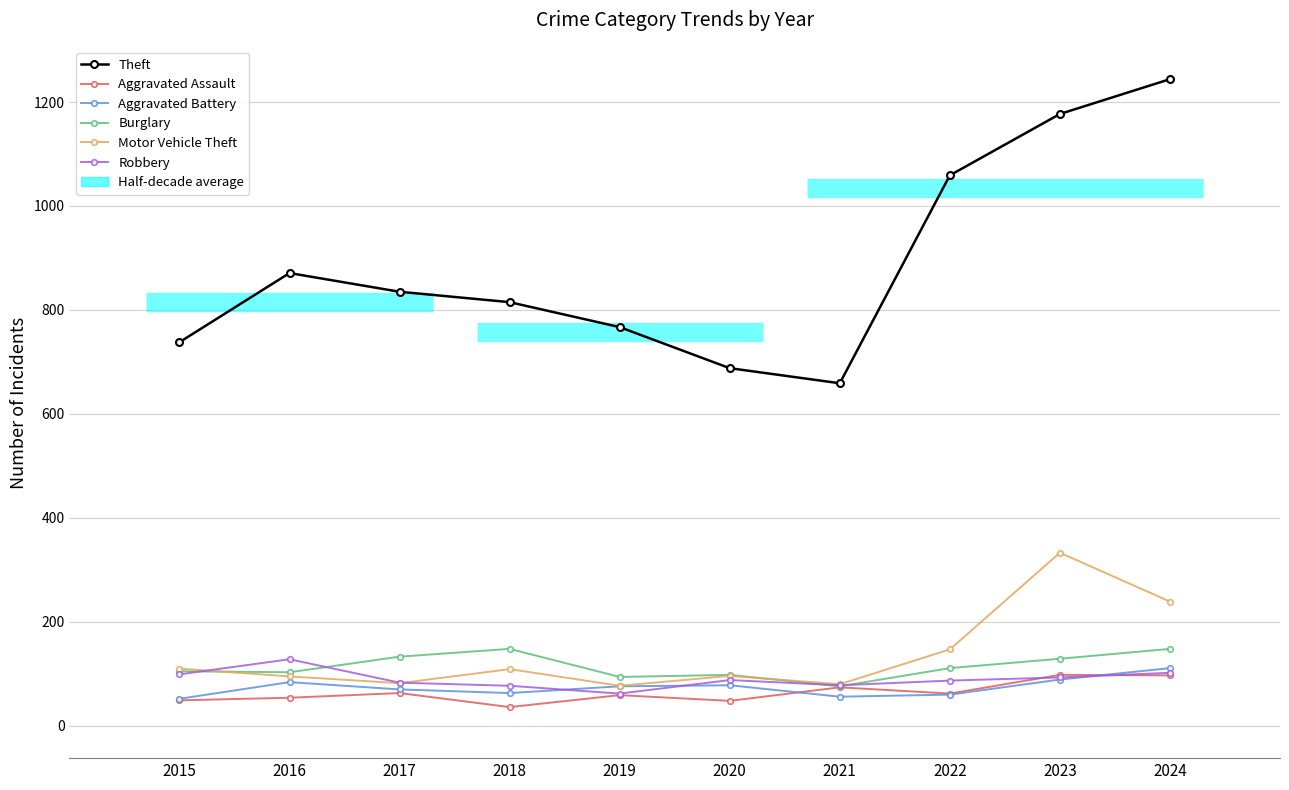

Which has a higher value, 2022 or 2018?

2022